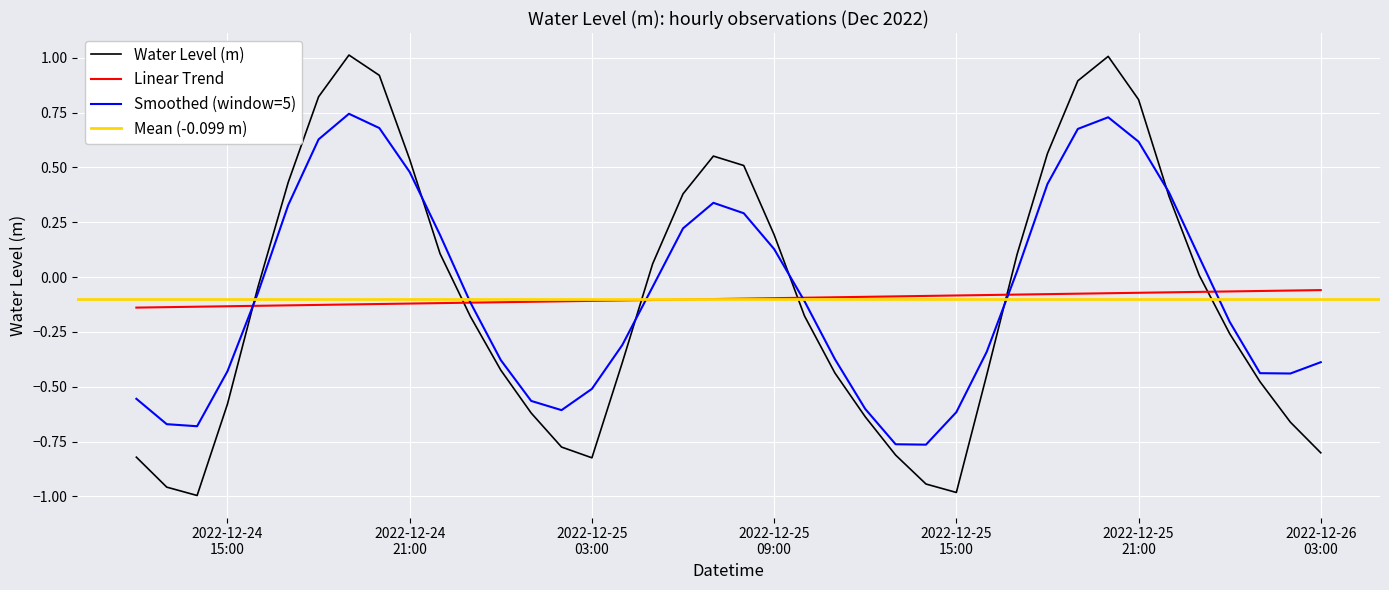

True or false: Water Level (m) and Linear Trend cross at least once.

True